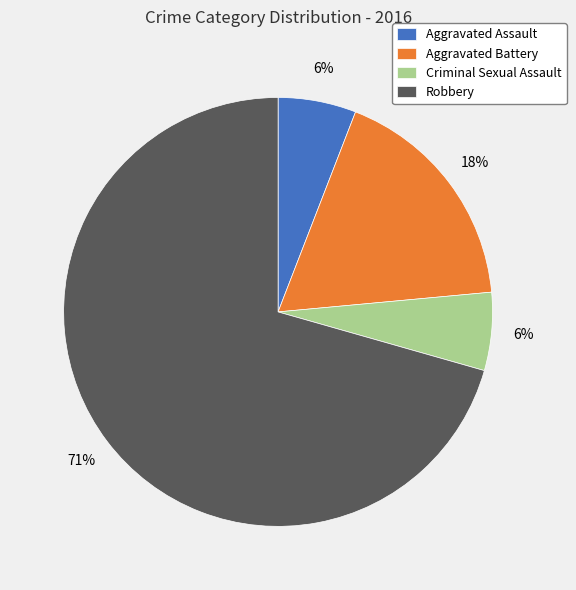

True or false: Robbery accounts for 71% of the total.

True